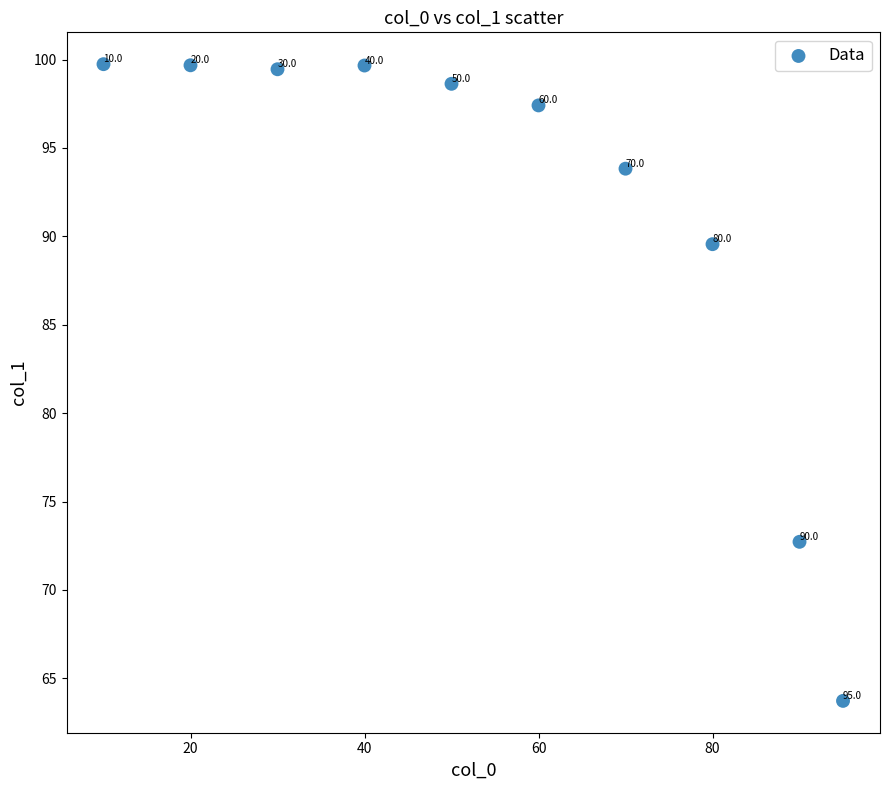

What Y value in the scatter plot is closest to 81?

72.7